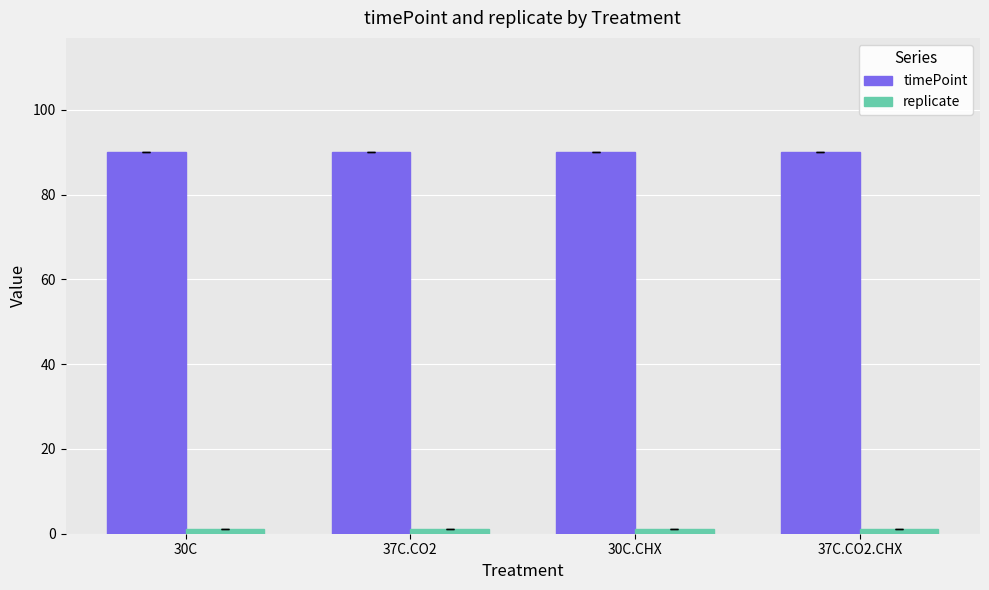

Which series has the largest total across all categories?

timePoint